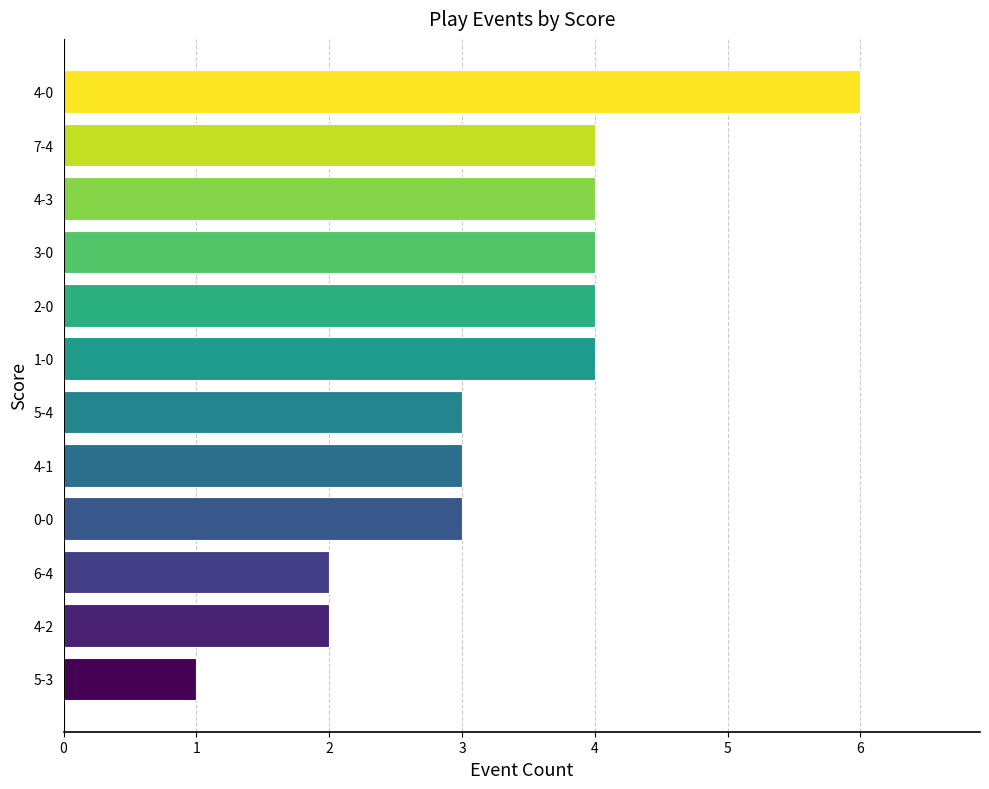

What is the smallest value displayed?

1